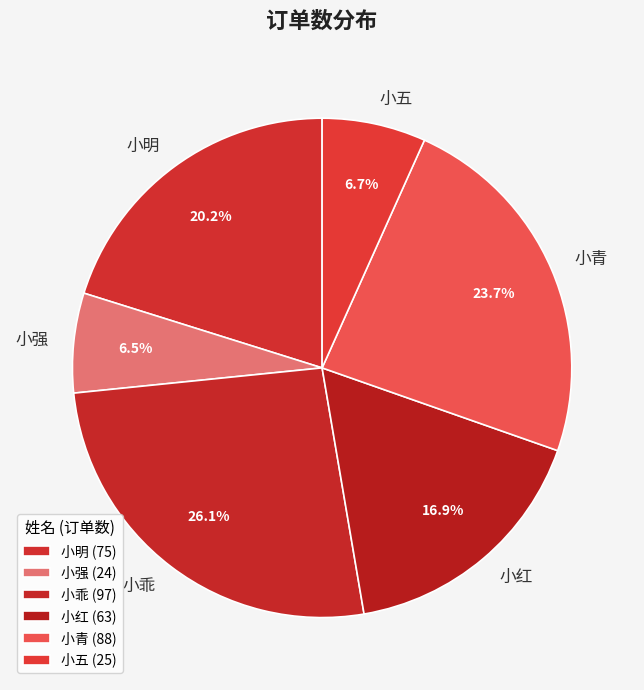

Does any single category account for the majority?

No